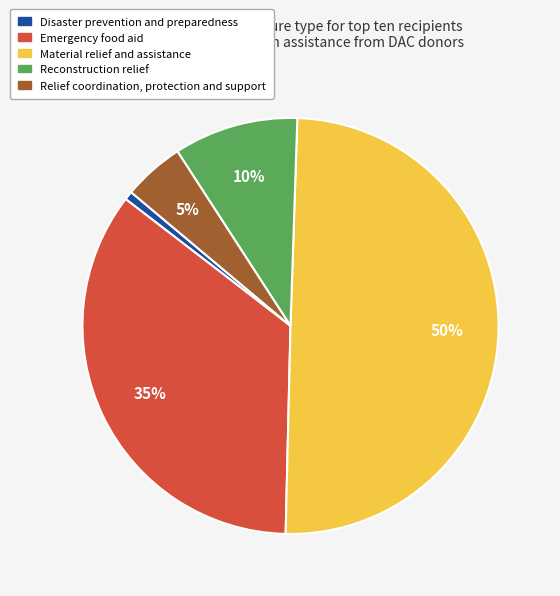

To the nearest percent, what is the average slice percentage?

20%